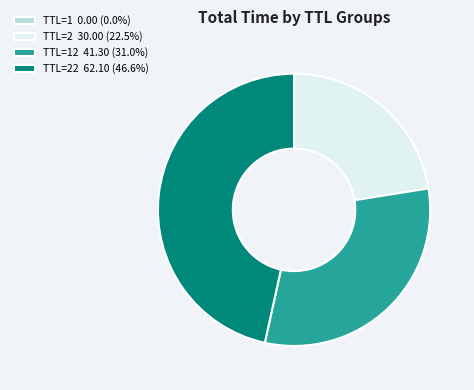

Approximately how many times larger is the value at TTL=22 62.10 (46.6%) compared to TTL=12 41.30 (31.0%)?

1.5